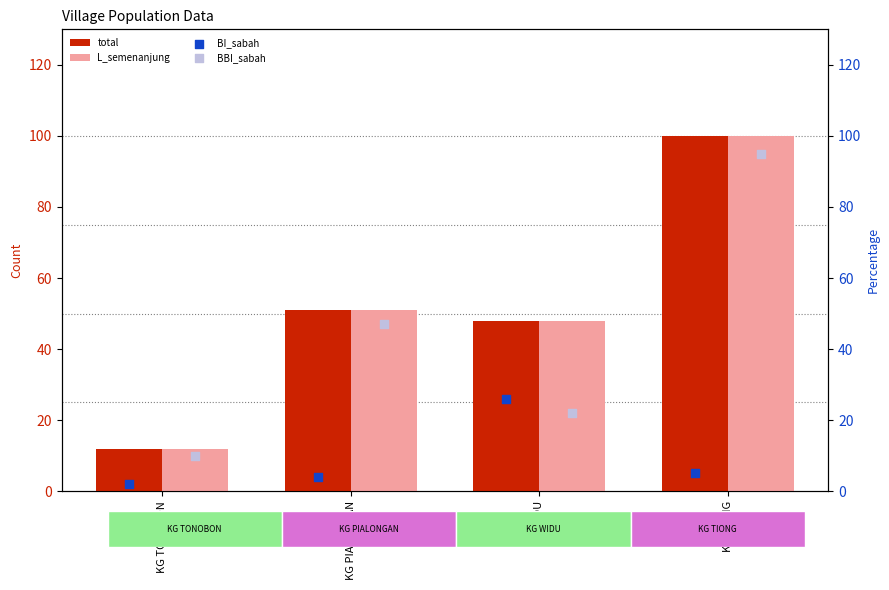

Is the value of total at KG WIDU greater than the value of L_semenanjung at KG TONOBON?

Yes